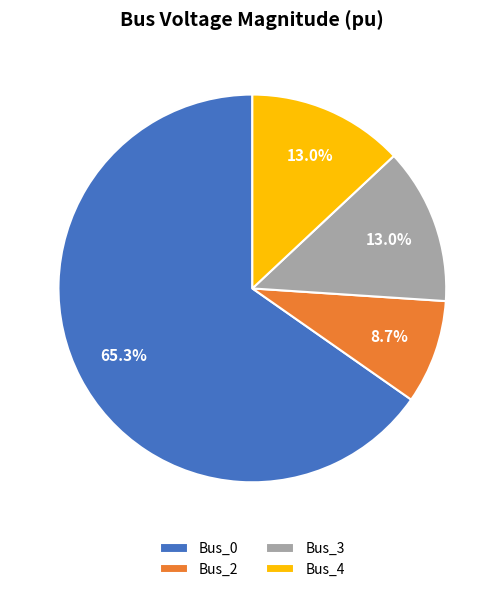

Is it true that Bus_4 is 13% of the pie?

True